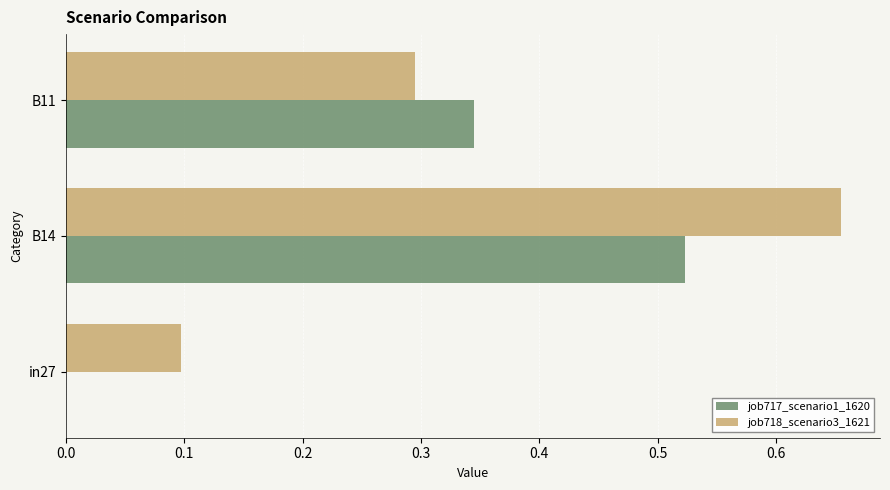

Is the value of job718_scenario3_1621 at B11 greater than the value of job717_scenario1_1620 at in27?

Yes